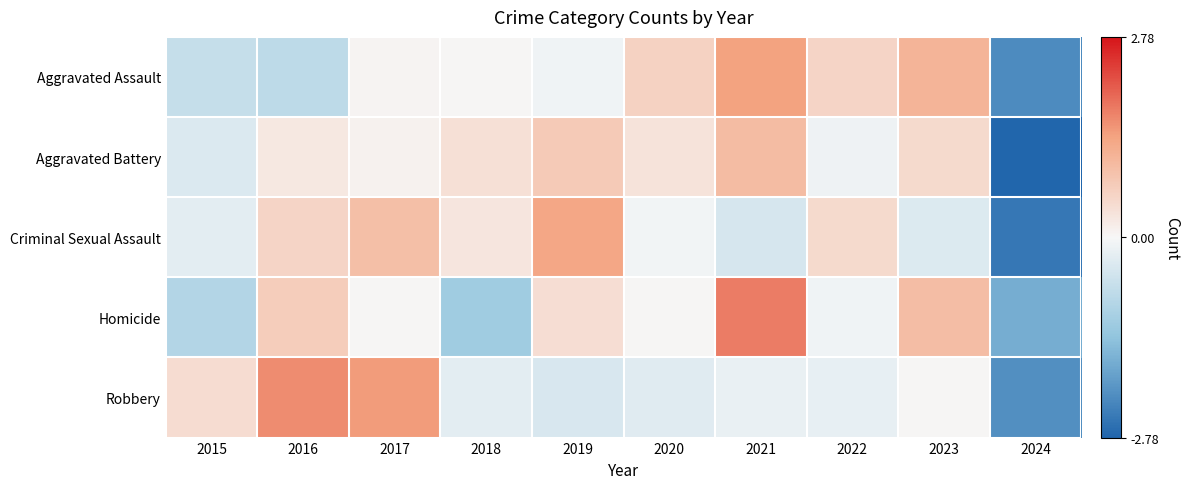

Reading left to right, transcribe all the data shown in this chart.

Aggravated Assault: 2015=-0.7	2016=-0.8	2017=0.1	2018=0.0	2019=-0.1	2020=0.6	2021=1.4	2022=0.6	2023=1.1	2024=-2.2
Aggravated Battery: 2015=-0.4	2016=0.3	2017=0.1	2018=0.4	2019=0.8	2020=0.3	2021=1.0	2022=-0.1	2023=0.5	2024=-2.8
Criminal Sexual Assault: 2015=-0.3	2016=0.6	2017=1.0	2018=0.3	2019=1.3	2020=-0.1	2021=-0.4	2022=0.5	2023=-0.4	2024=-2.5
Homicide: 2015=-0.9	2016=0.7	2017=0.0	2018=-1.2	2019=0.4	2020=0.0	2021=1.8	2022=-0.1	2023=1.0	2024=-1.7
Robbery: 2015=0.4	2016=1.6	2017=1.5	2018=-0.3	2019=-0.4	2020=-0.3	2021=-0.2	2022=-0.2	2023=0.0	2024=-2.2